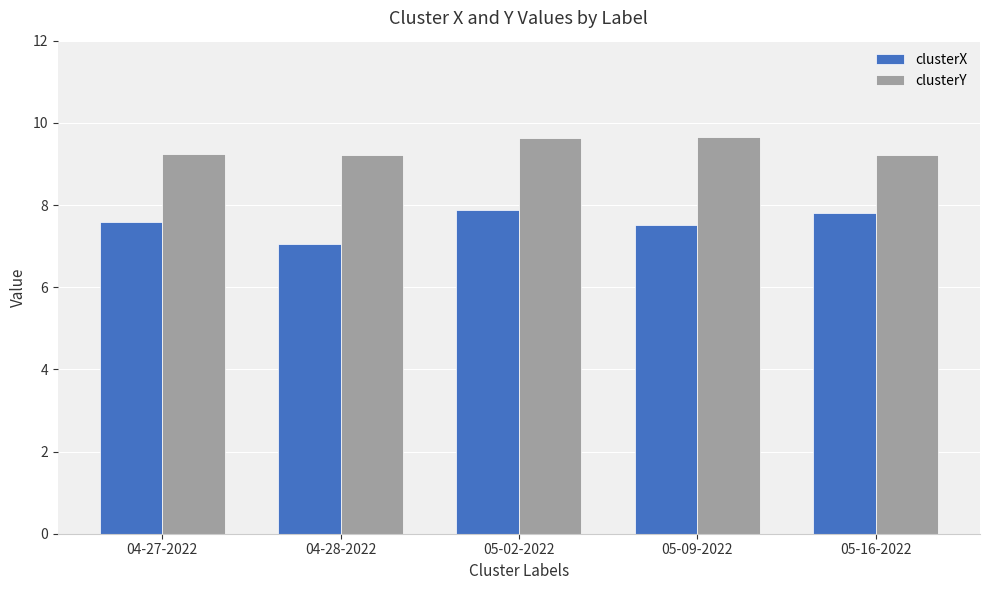

List the series in order of their peak value, lowest first.

clusterX, clusterY